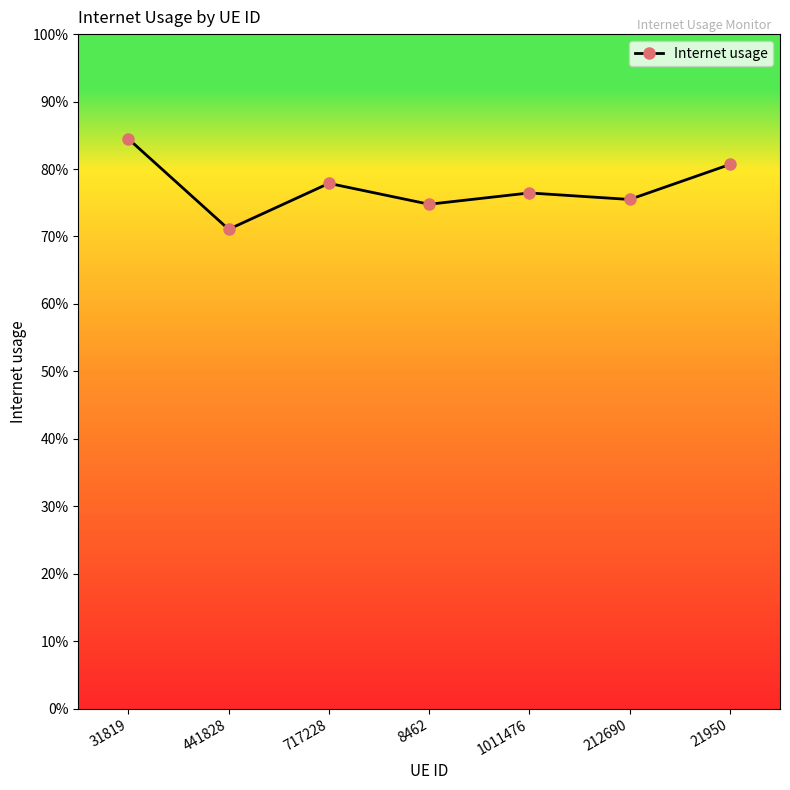

Reading left to right, extract all data points from this chart.

0.8	0.7	0.8	0.7	0.8	0.8	0.8